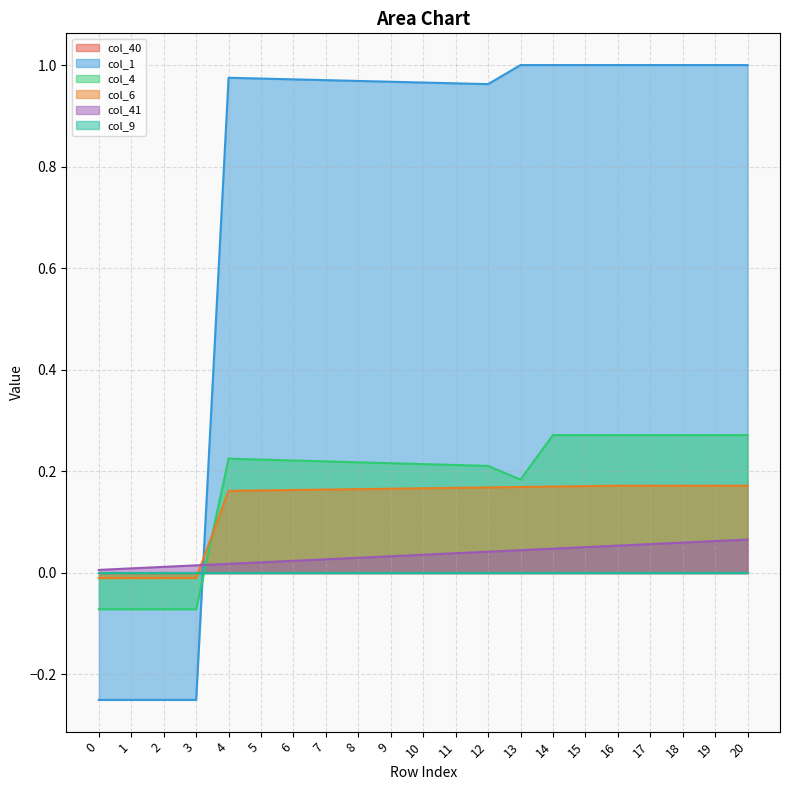

Which series has the largest total across all categories?

col_1